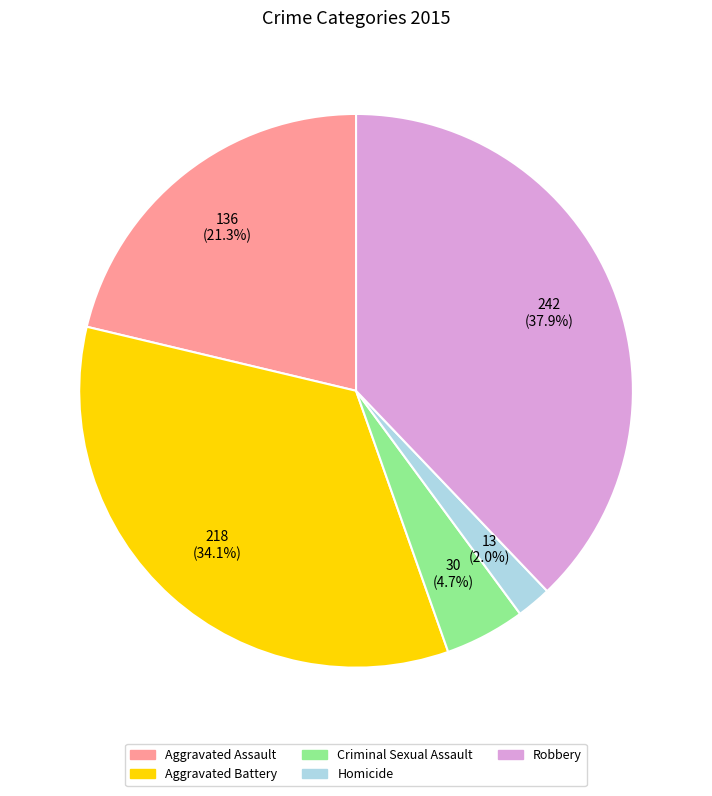

True or false: Robbery accounts for 38% of the total.

True